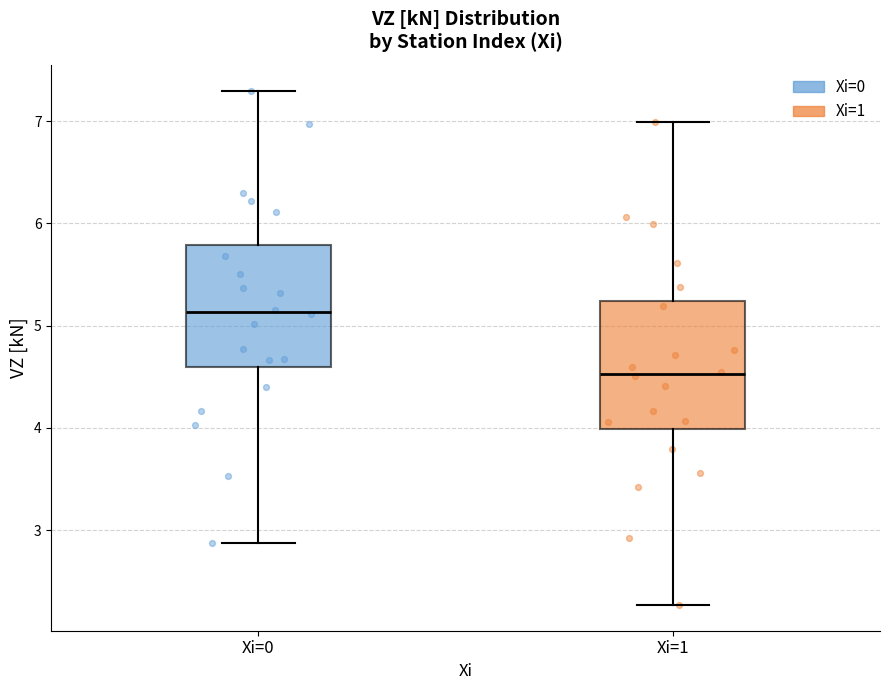

Which box's median line is the highest?

Xi=0